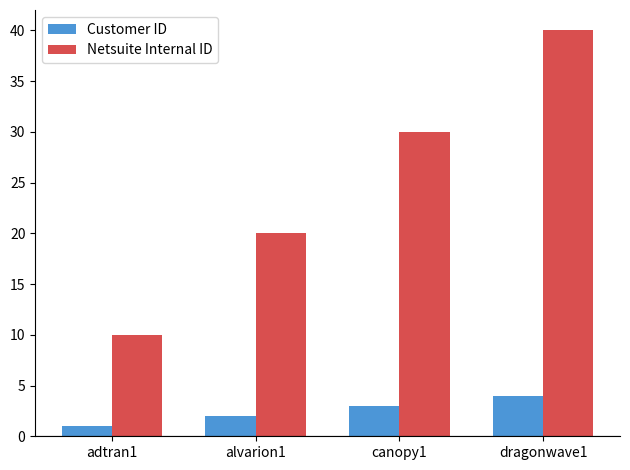

Between adtran1 and dragonwave1, which series saw the biggest shift?

Netsuite Internal ID